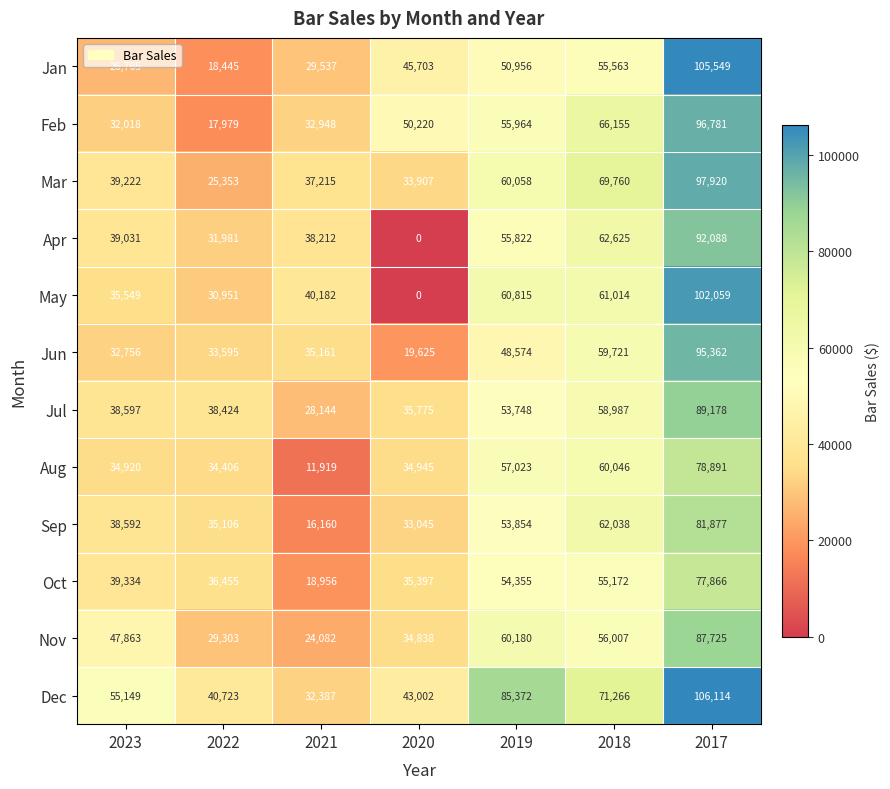

At which category is the sum across all series the highest?

2017